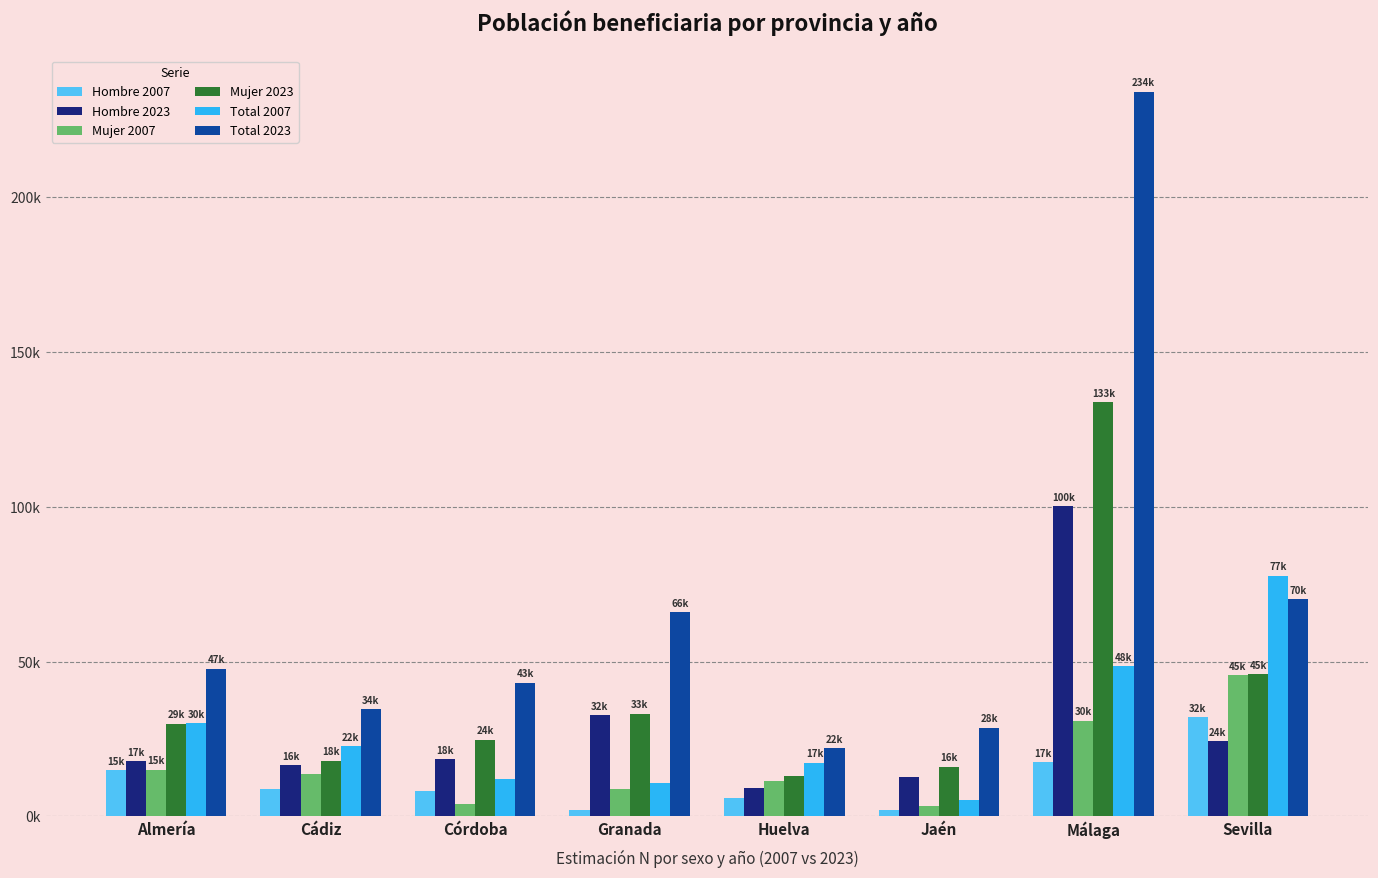

Where does the Mujer 2023 series first go above 29939?

Granada